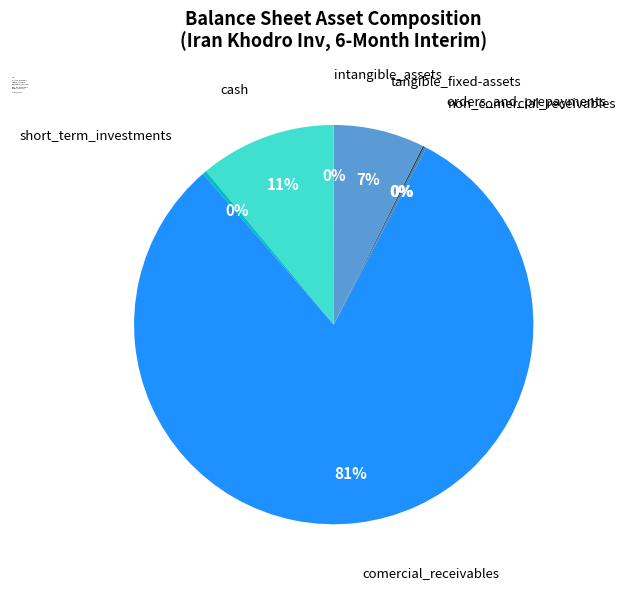

What is the largest slice in the pie chart?

comercial_receivables